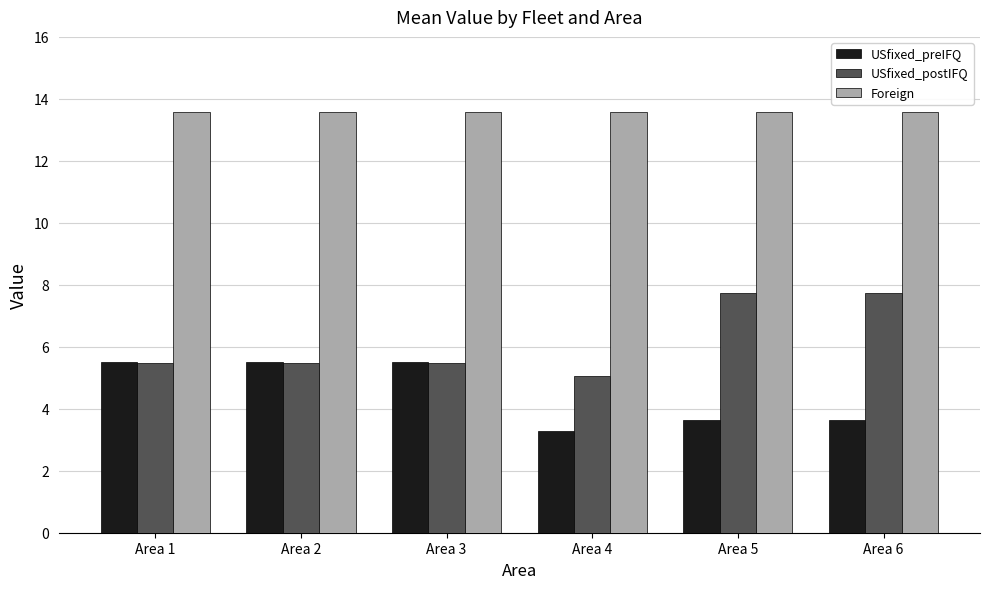

Reading left to right, transcribe all the data shown in this chart.

USfixed_preIFQ: 5.5	5.5	5.5	3.3	3.6	3.6
USfixed_postIFQ: 5.5	5.5	5.5	5.1	7.7	7.7
Foreign: 13.6	13.6	13.6	13.6	13.6	13.6